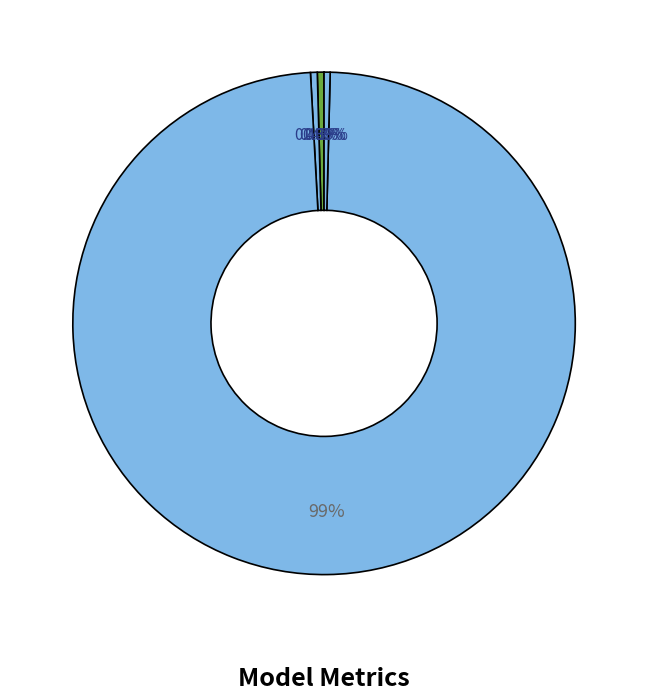

How many slices are in this pie chart?

5